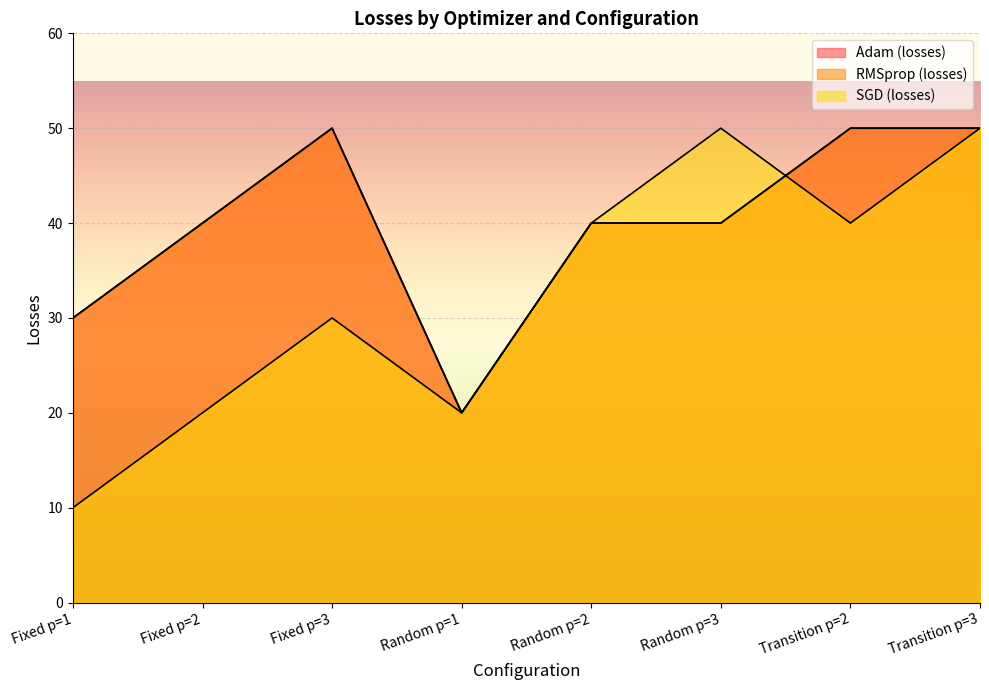

Which series changed the most between Fixed p=2 and Transition p=3?

SGD (losses)